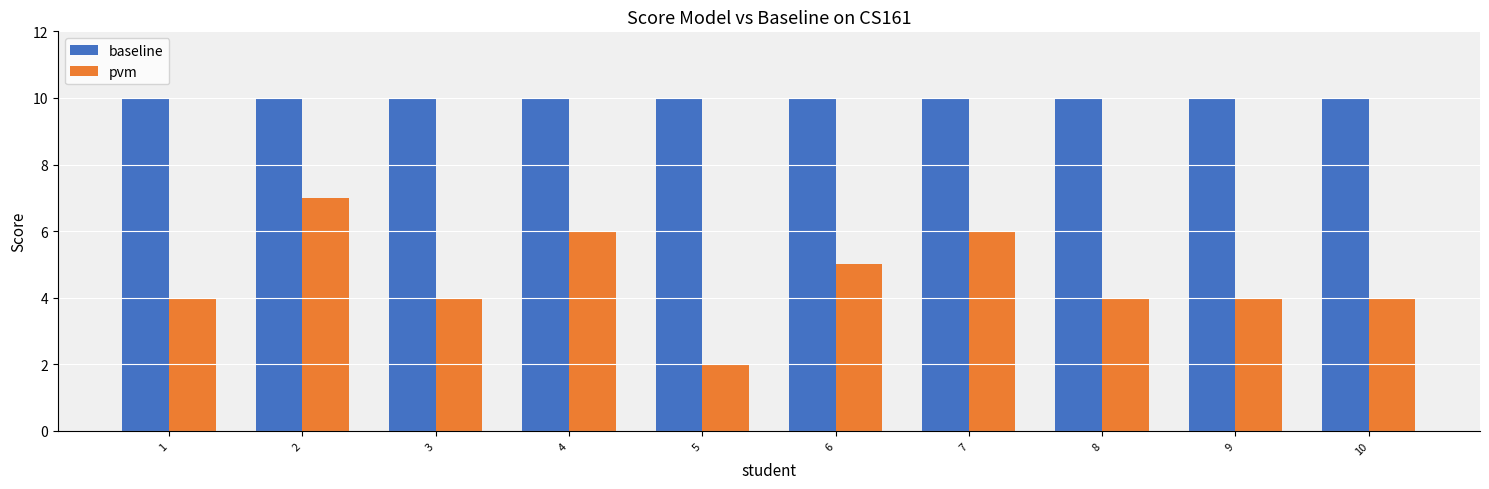

What is the average value of the pvm series?

5